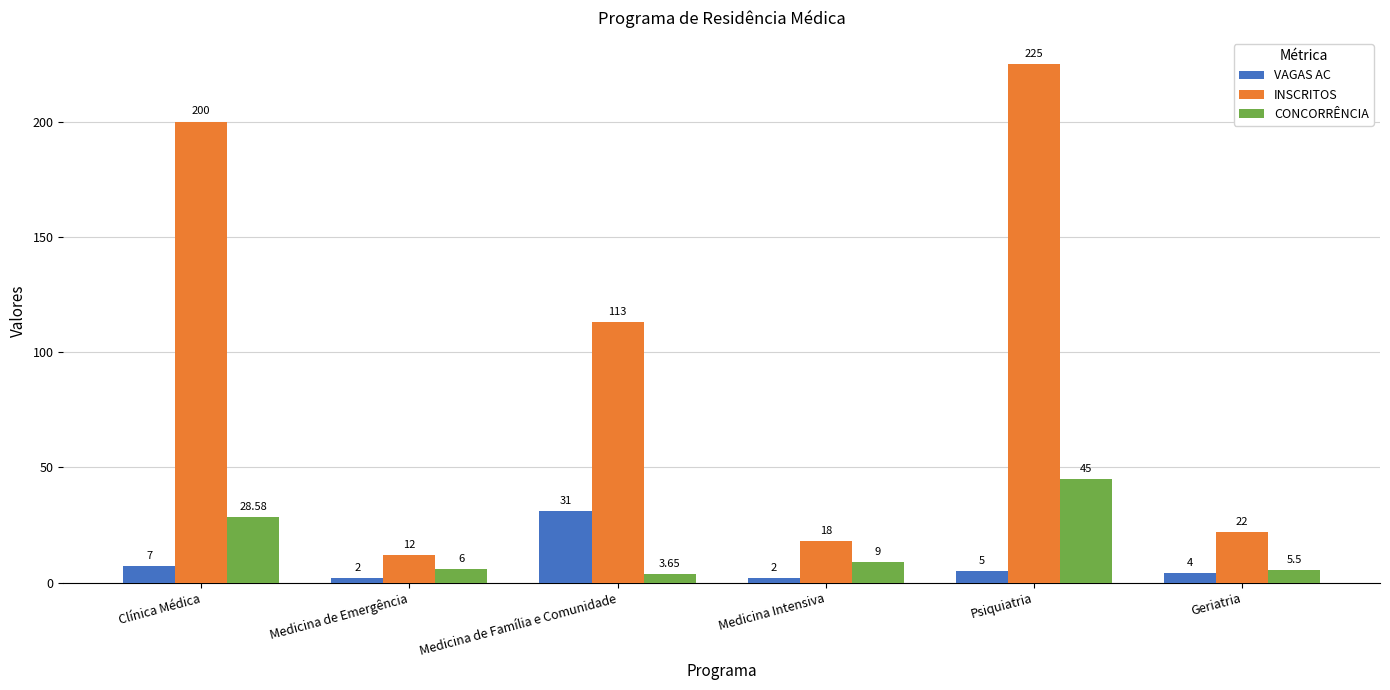

Which series changed the most between Medicina Intensiva and Geriatria?

INSCRITOS